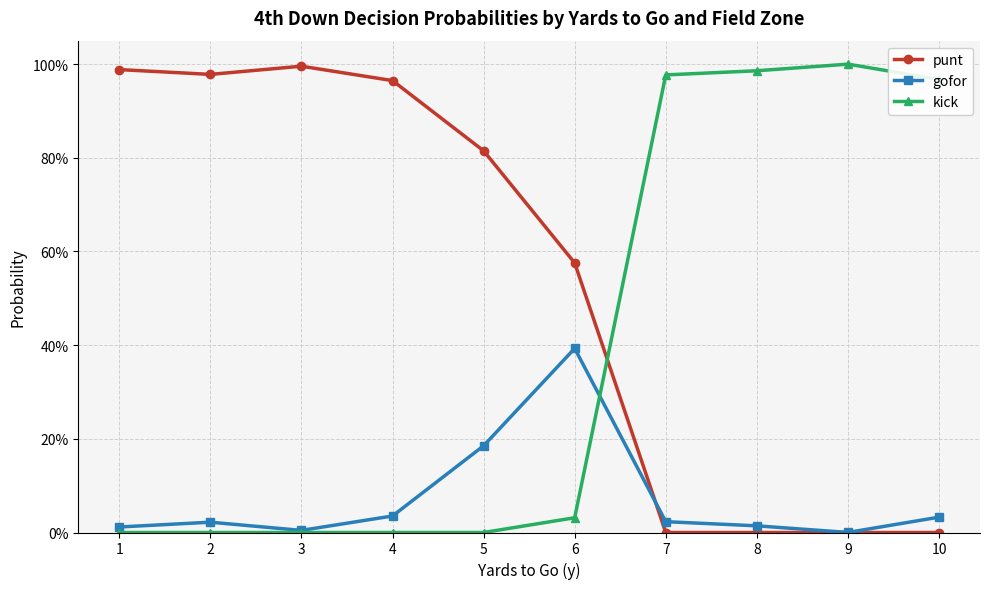

Is this an area chart (filled region under the line)?

No